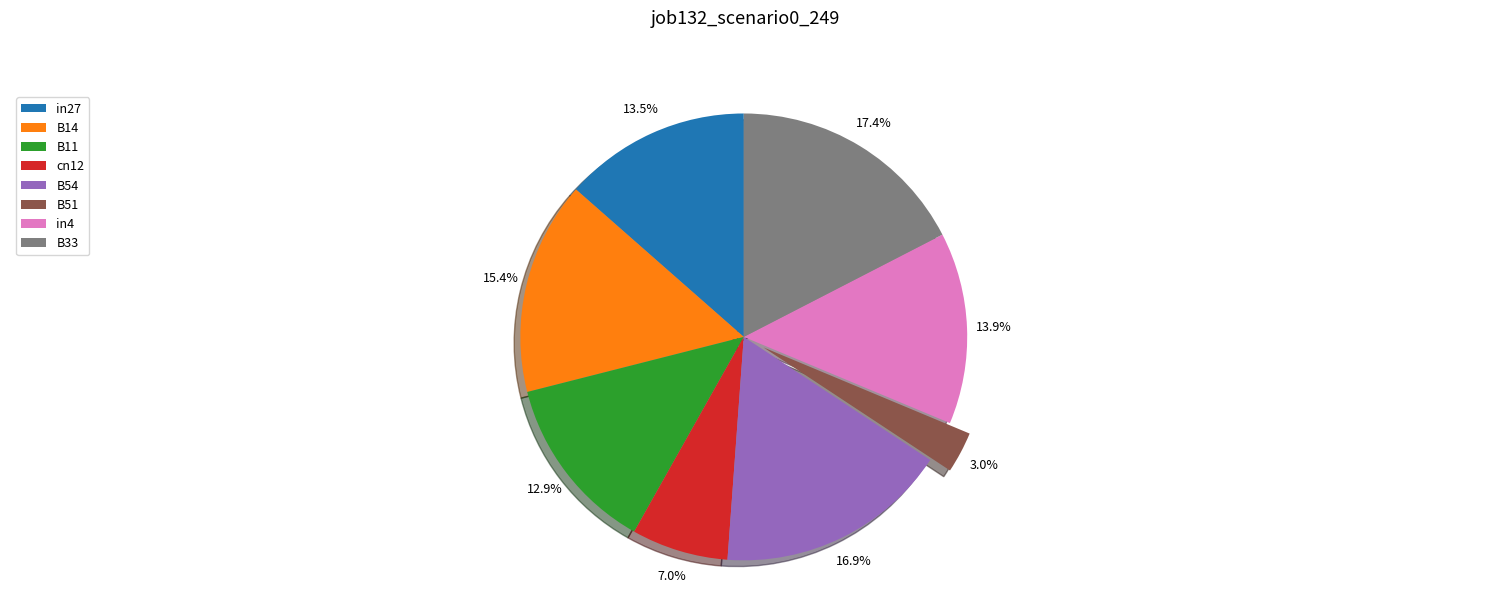

Count the number of slices in the pie.

8